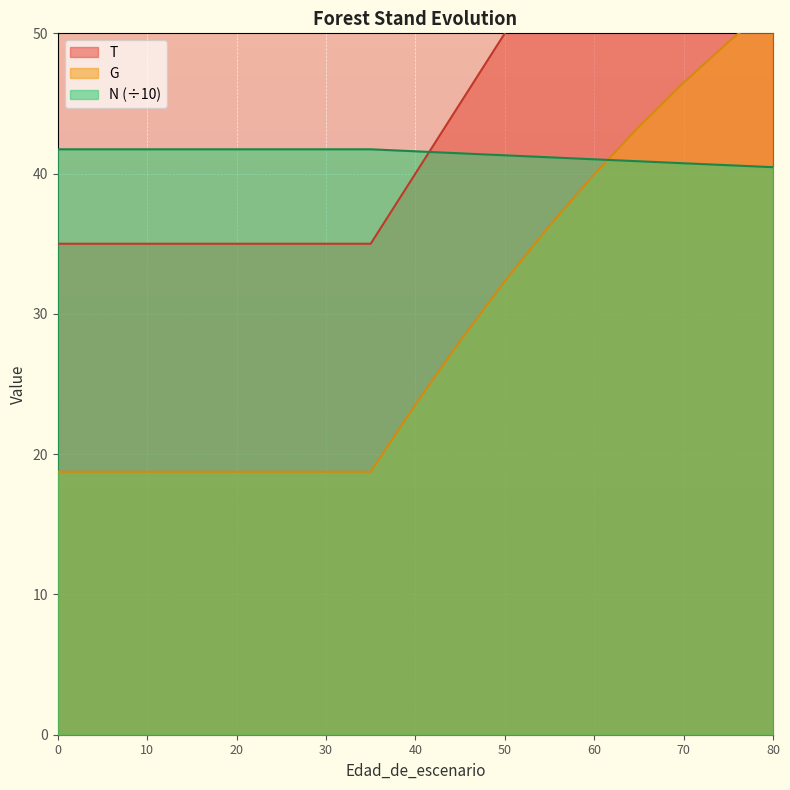

Which series has the largest range (max minus min)?

T